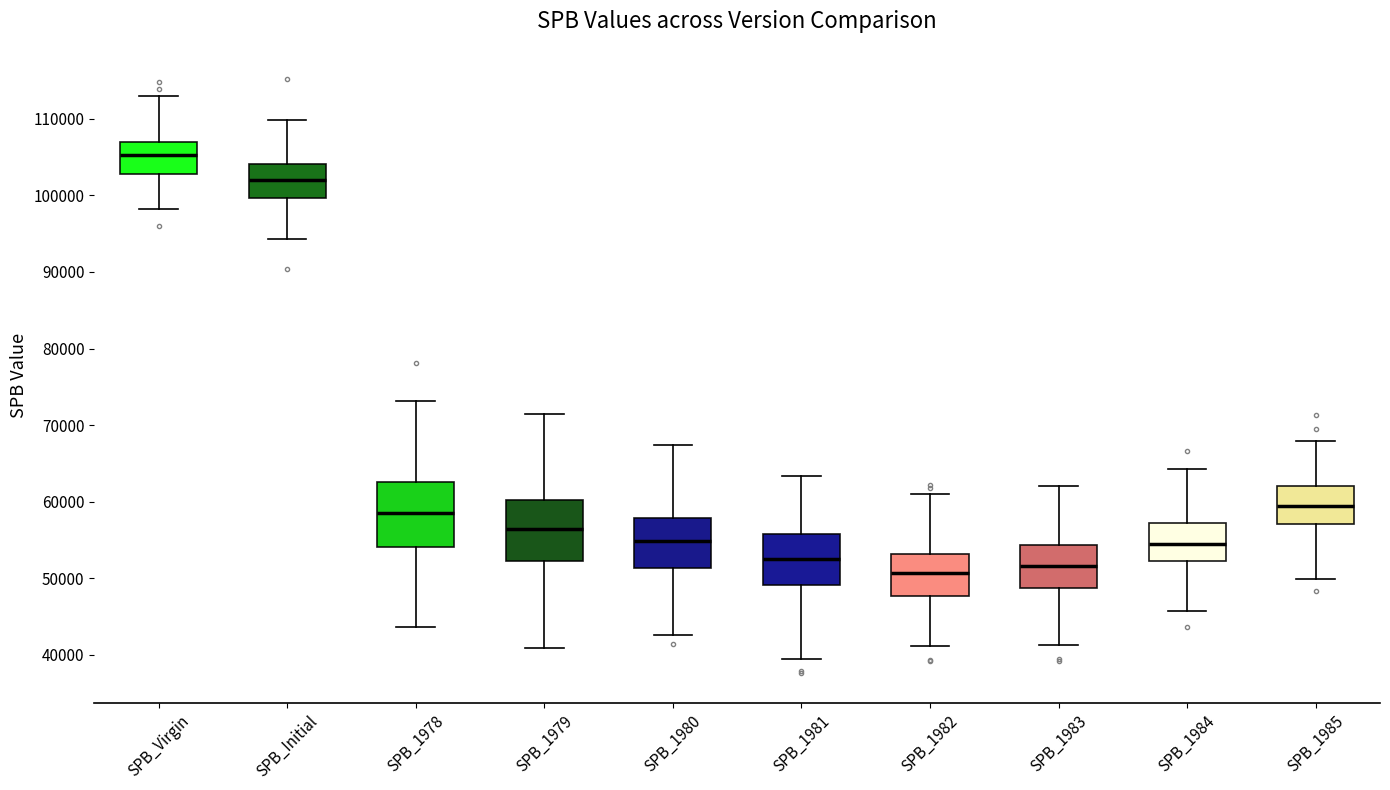

Reading left to right, transcribe this box plot: for each box, give where its median line is, the range the box spans, and where its two whiskers end, as read against the y-axis. The values are not printed on the chart, so give them approximately, as read against the axis.

SPB_Virgin: median 105000, box 103000 to 107000, whiskers 98000 to 113000
SPB_Initial: median 102000, box 100000 to 104000, whiskers 94000 to 110000
SPB_1978: median 59000, box 54000 to 63000, whiskers 44000 to 73000
SPB_1979: median 56000, box 52000 to 60000, whiskers 41000 to 71000
SPB_1980: median 55000, box 51000 to 58000, whiskers 43000 to 67000
SPB_1981: median 53000, box 49000 to 56000, whiskers 40000 to 63000
SPB_1982: median 51000, box 48000 to 53000, whiskers 41000 to 61000
SPB_1983: median 52000, box 49000 to 54000, whiskers 41000 to 62000
SPB_1984: median 54000, box 52000 to 57000, whiskers 46000 to 64000
SPB_1985: median 59000, box 57000 to 62000, whiskers 50000 to 68000